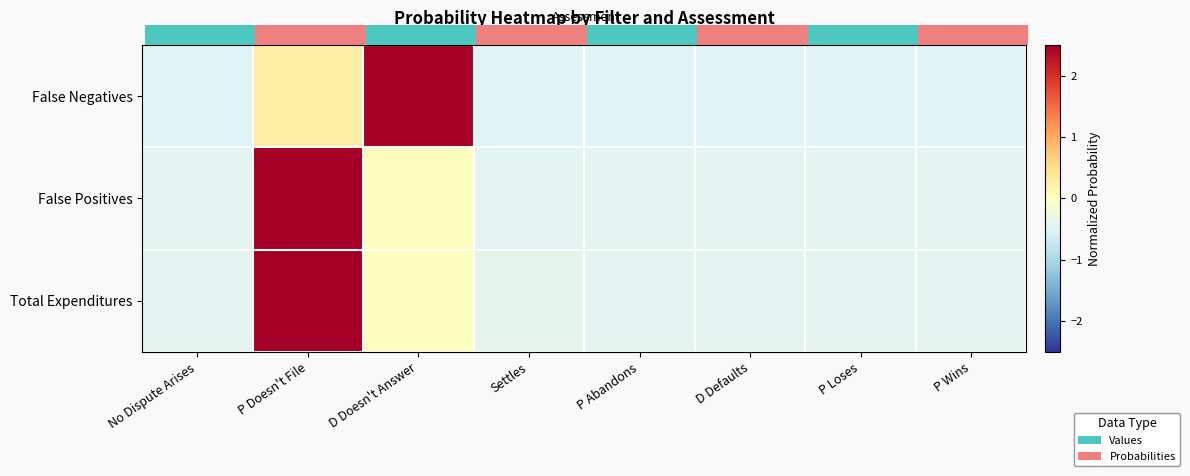

Between P Wins and P Abandons, which is larger?

P Wins